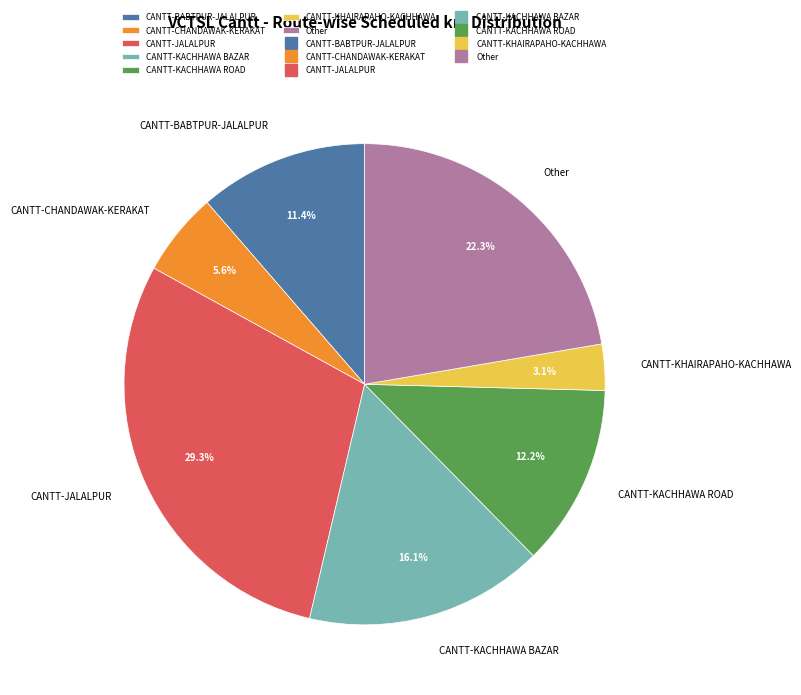

Does any single category account for the majority?

No